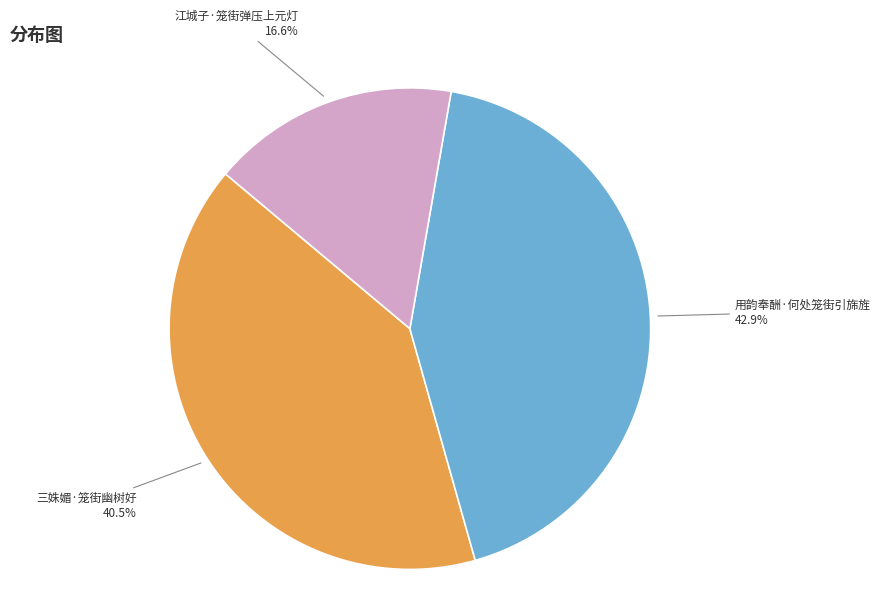

To the nearest percent, what is the difference between the 三姝媚·笼街幽树好 and 用韵奉酬·何处笼街引旆旌 slice percentages?

2%